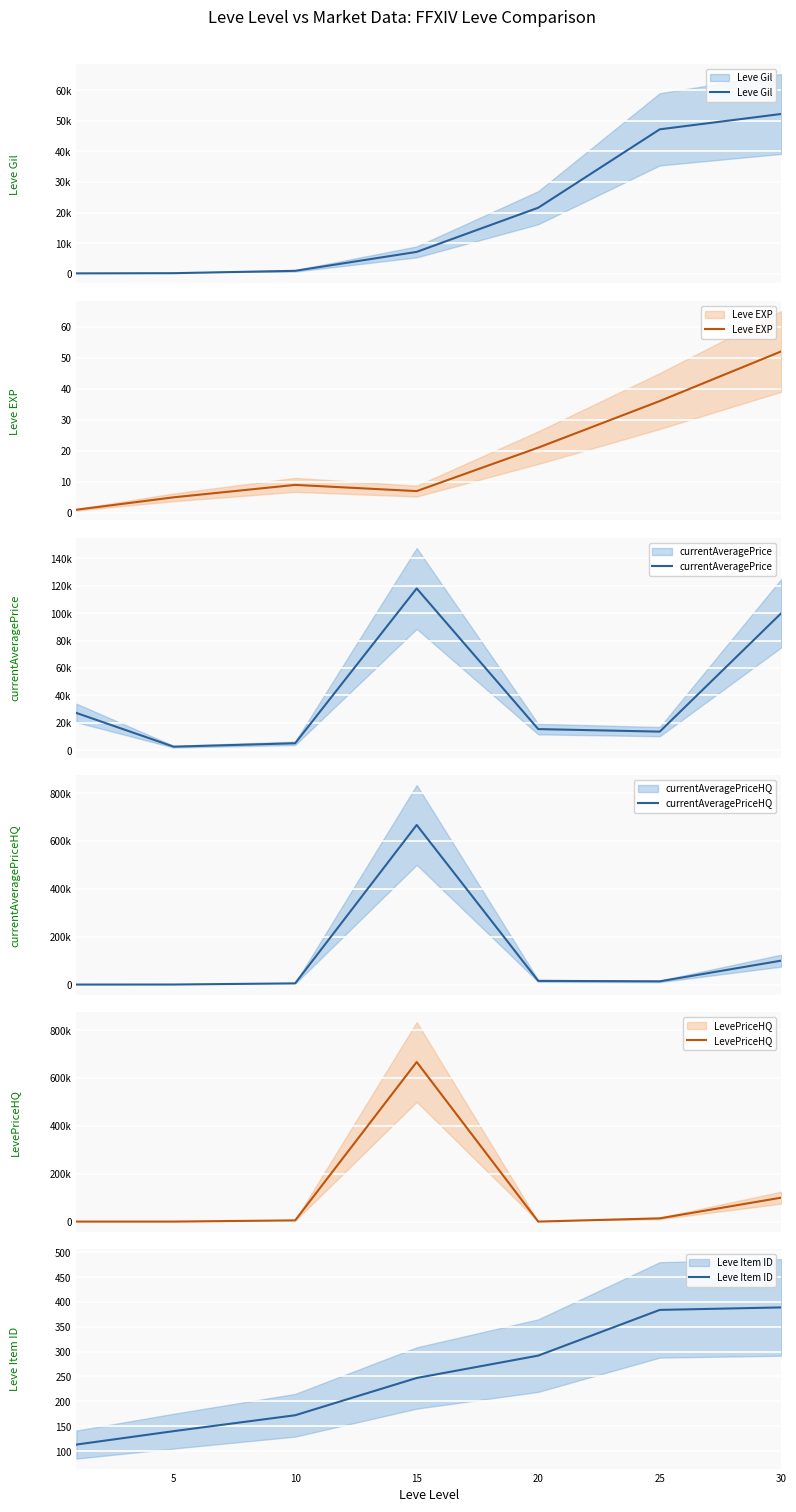

What is the difference between the maximum and second lowest values in the Leve EXP series?

47